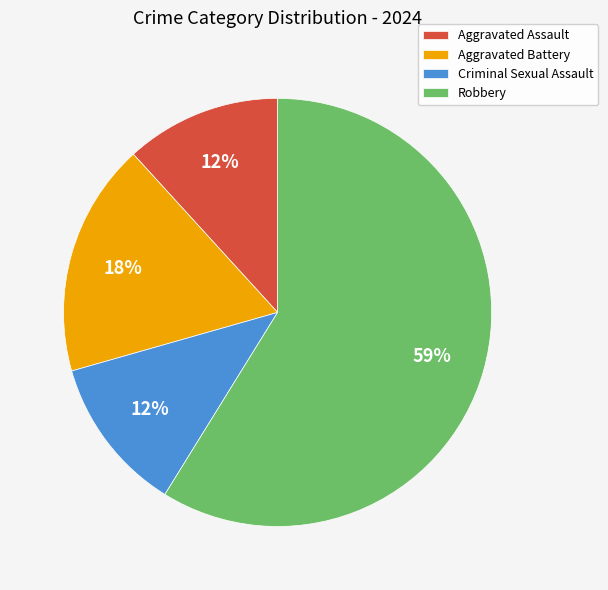

Which slice represents more than half of the pie?

Robbery